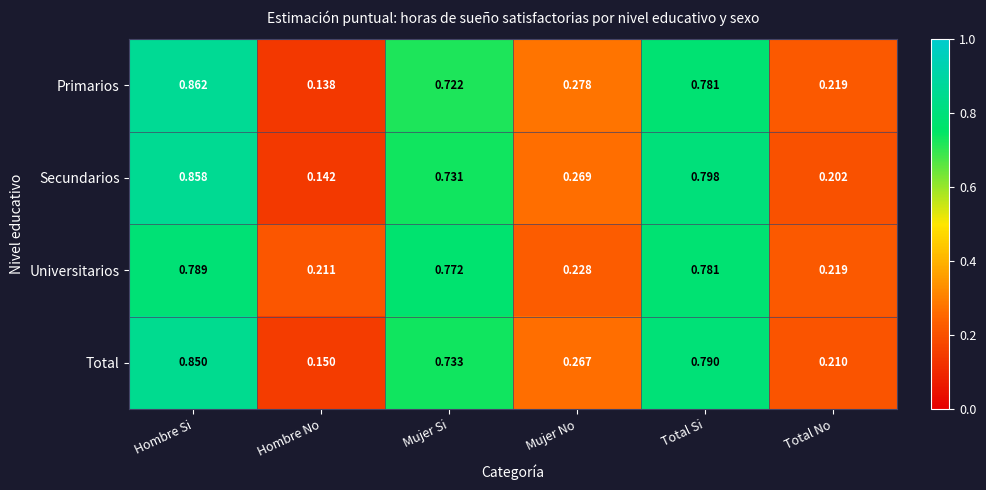

At which label is Primarios closest to 0?

Hombre No